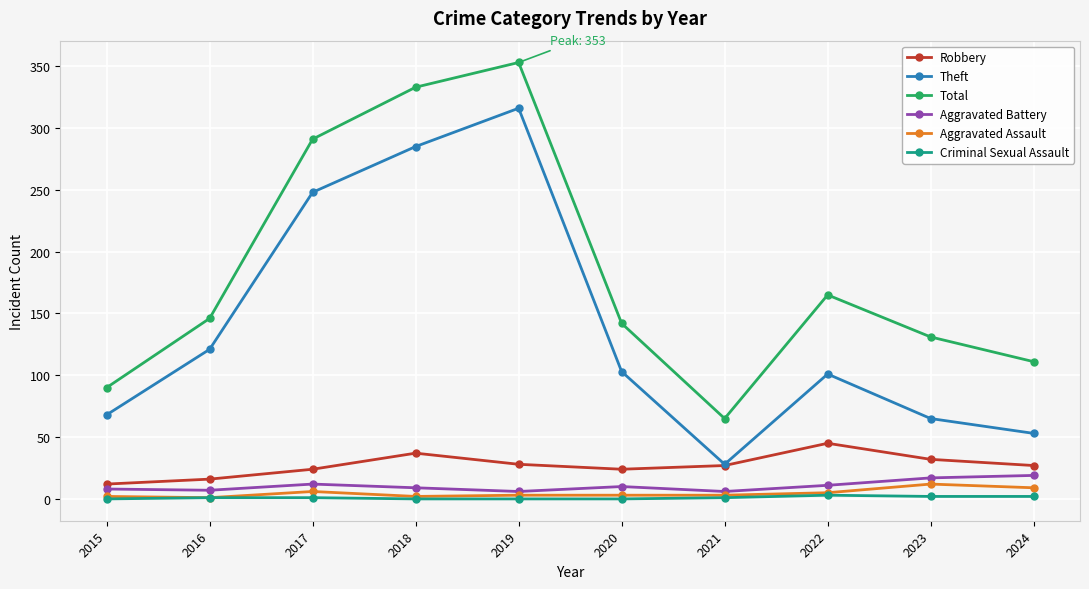

What is the difference between the maximum and second lowest values in the Aggravated Battery series?

13